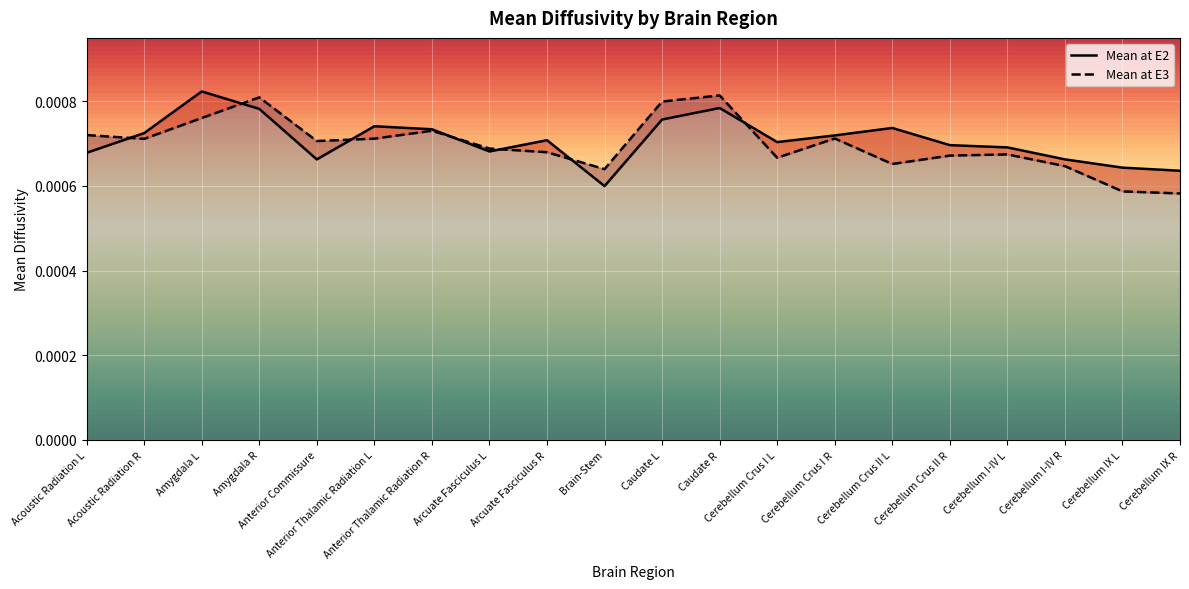

How many interior local peaks does the Mean at E2 series have?

5